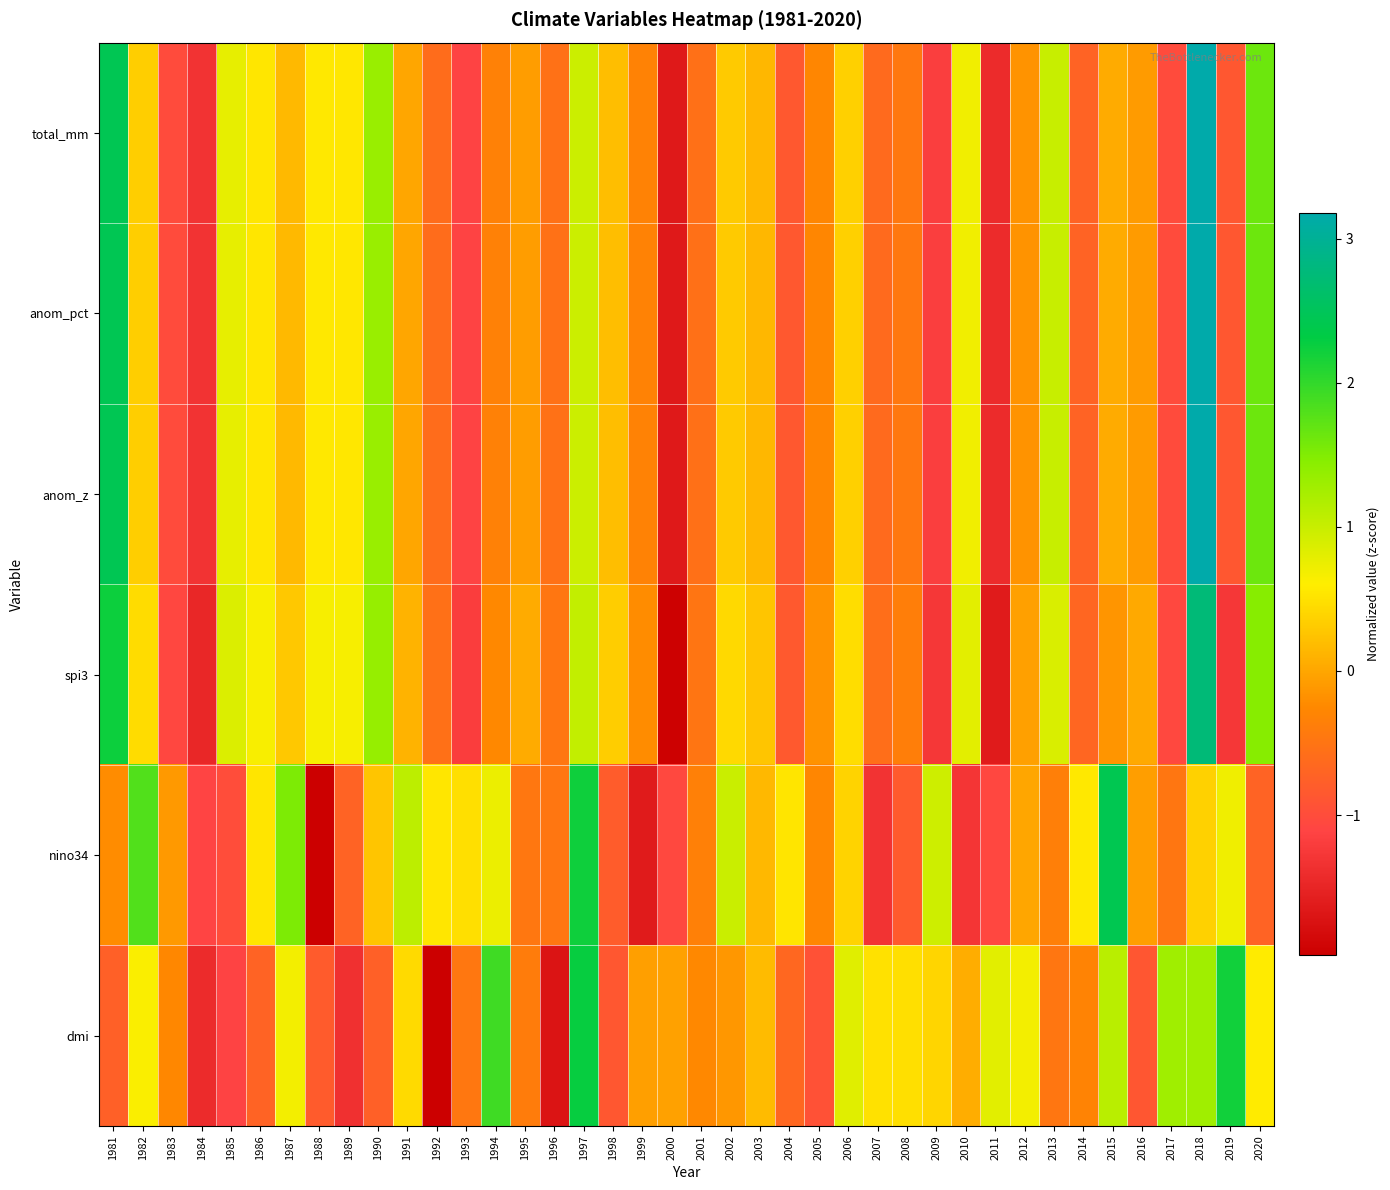

At 2020, list the series in order from largest to smallest.

anom_pct, anom_z, total_mm, spi3, dmi, nino34